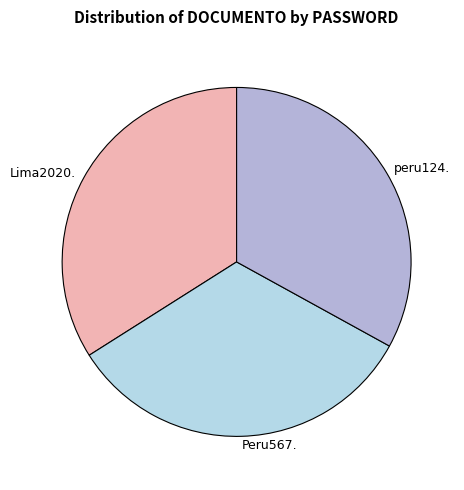

True or false: Lima2020. accounts for 24% of the total.

False